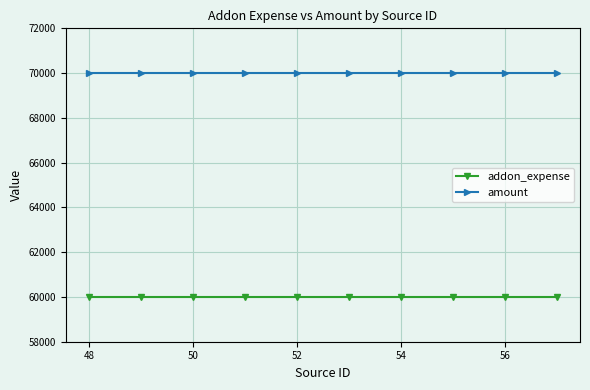

What is the average value of the addon_expense series?

60000